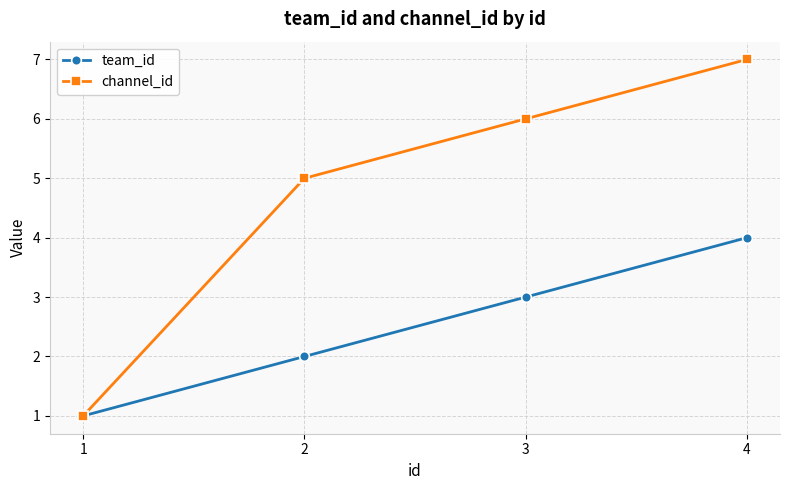

Which series has the largest total across all categories?

channel_id